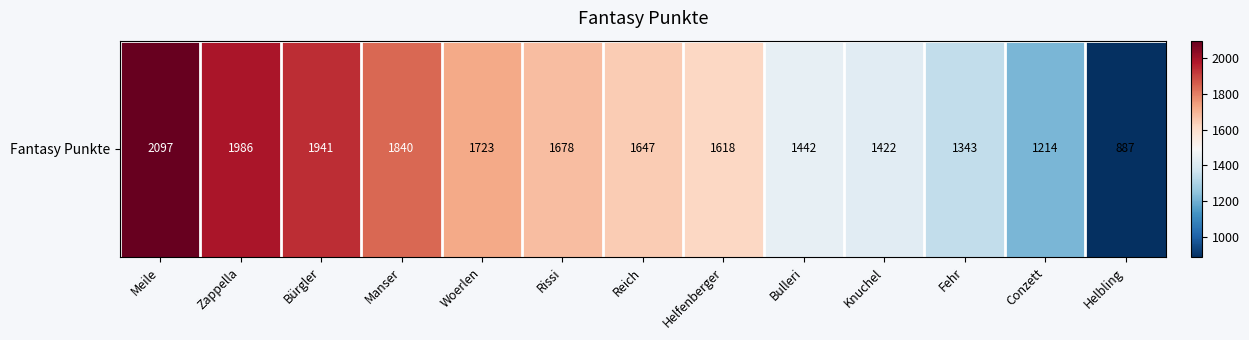

The chart shows a value of 1678 at Rissi. True or false?

True